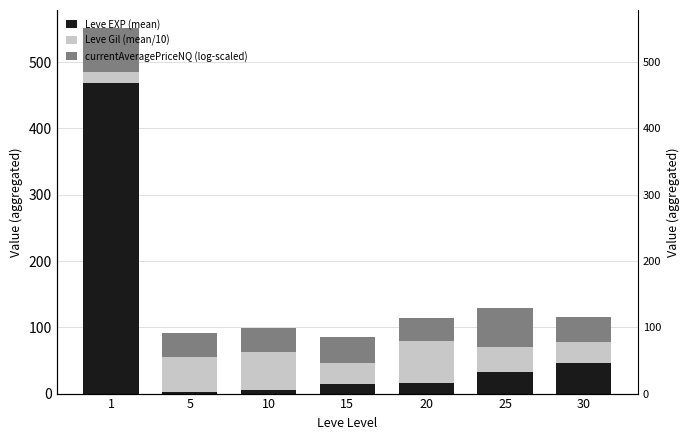

How many data points does each series have?

7